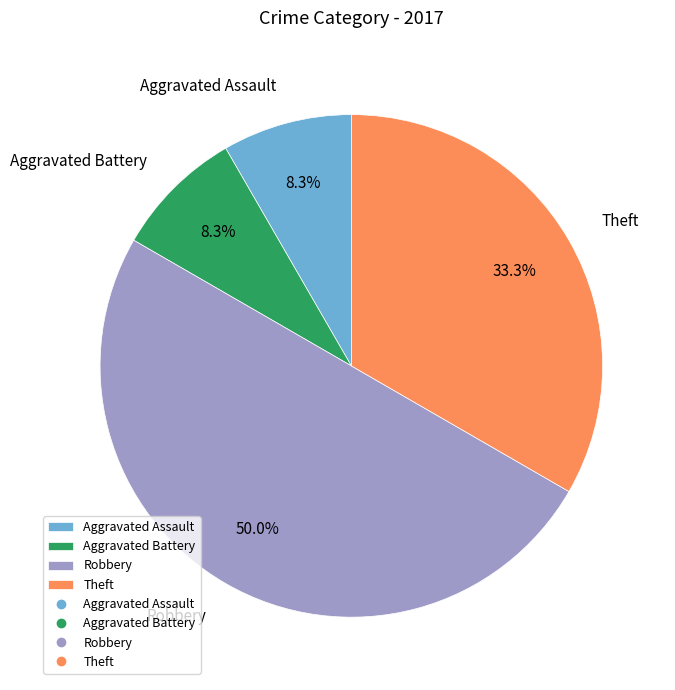

Which slice represents more than half of the pie?

Robbery